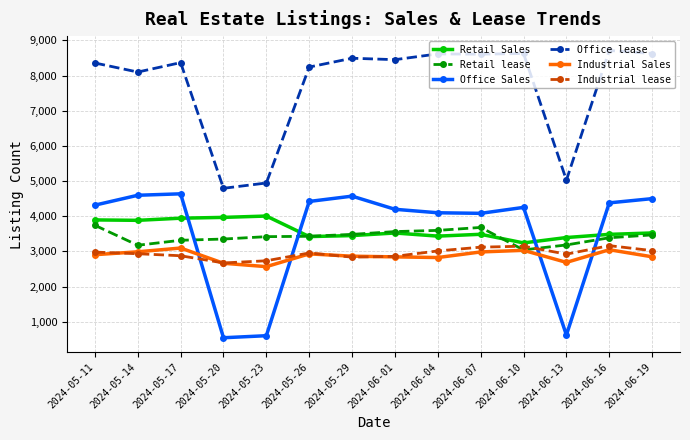

True or false: Office Sales has more than 0 points higher than both neighbors.

True